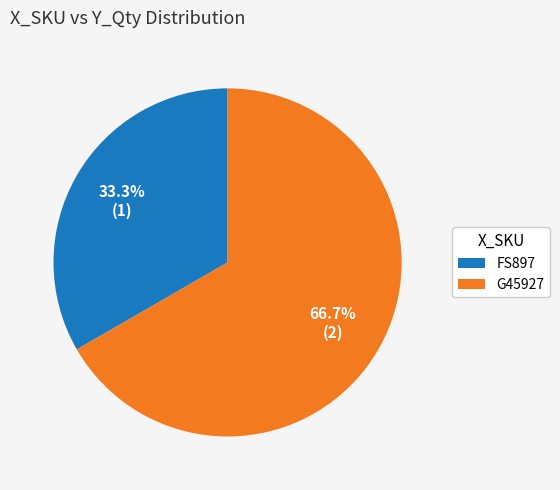

True or false: FS897 accounts for 22% of the total.

False